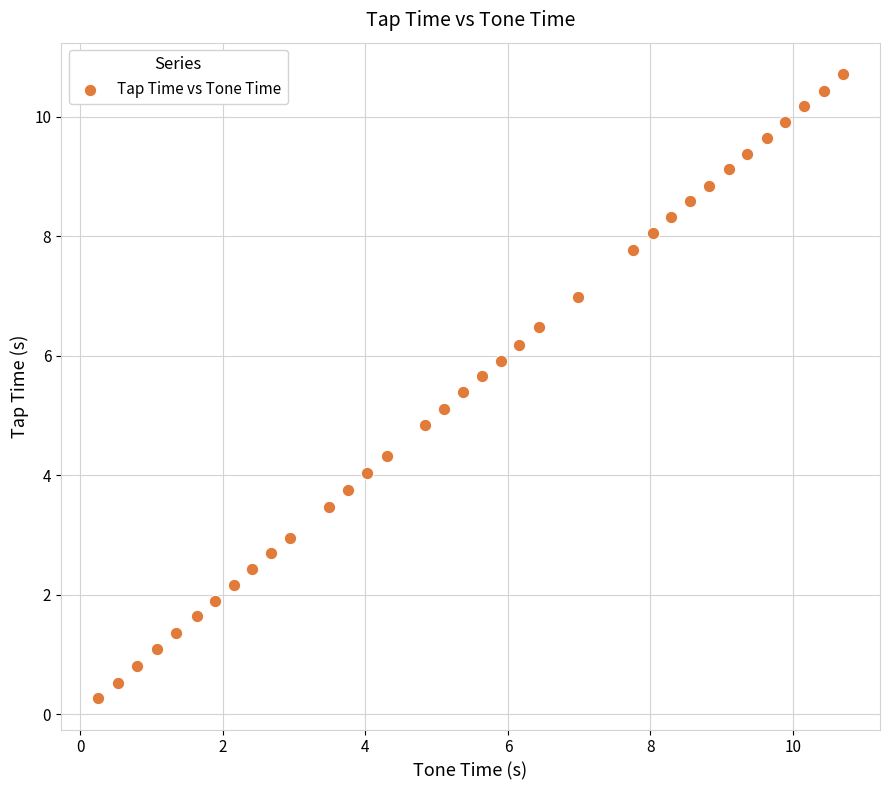

What is the range of X values (max minus min)?

10.4